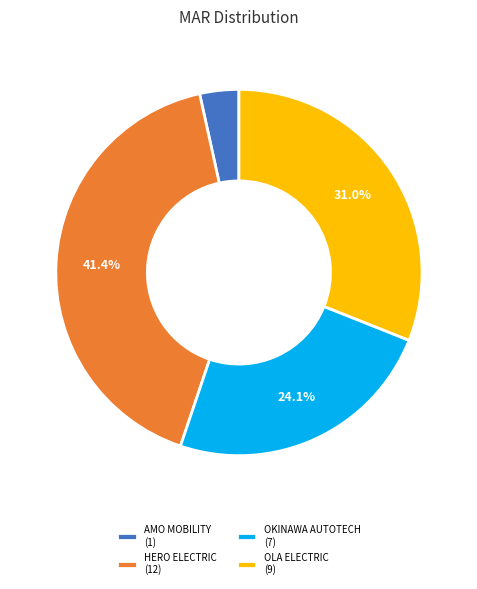

Which has a higher value, AMO MOBILITY (1) or OKINAWA AUTOTECH (7)?

OKINAWA AUTOTECH (7)